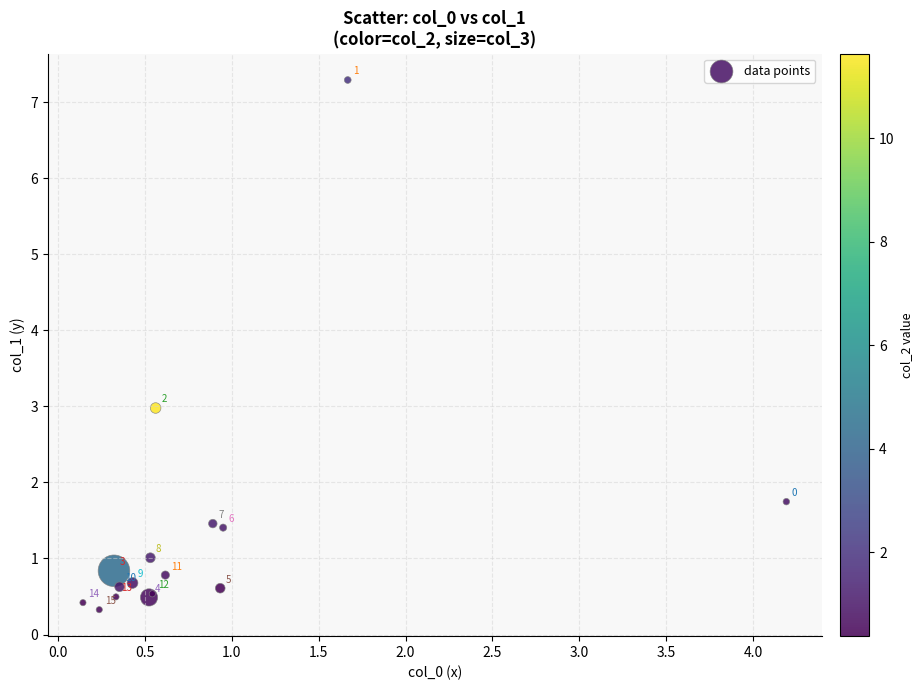

What Y value in the scatter plot is closest to 3?

3.0